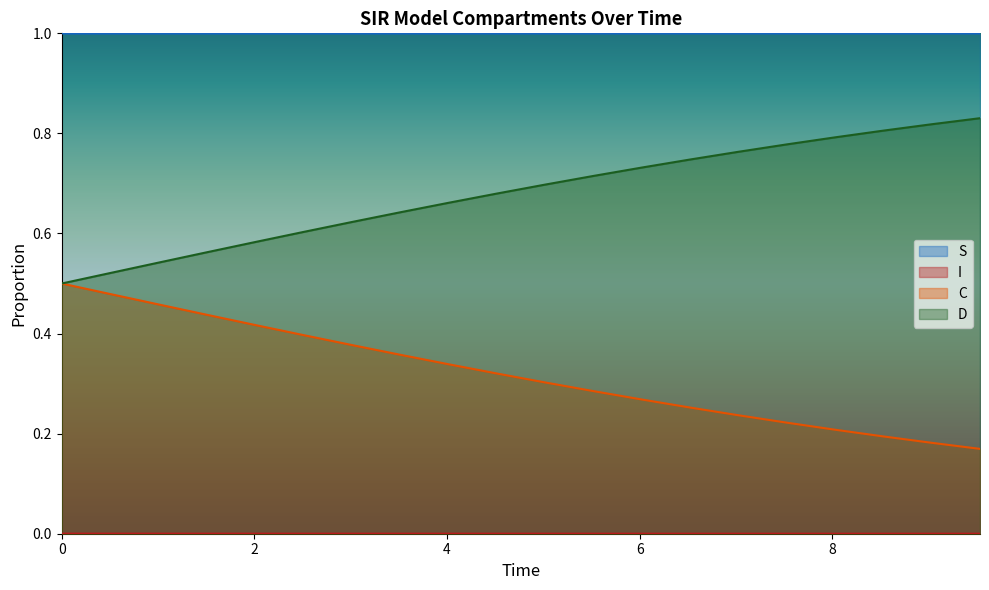

Which series has the largest total across all categories?

S